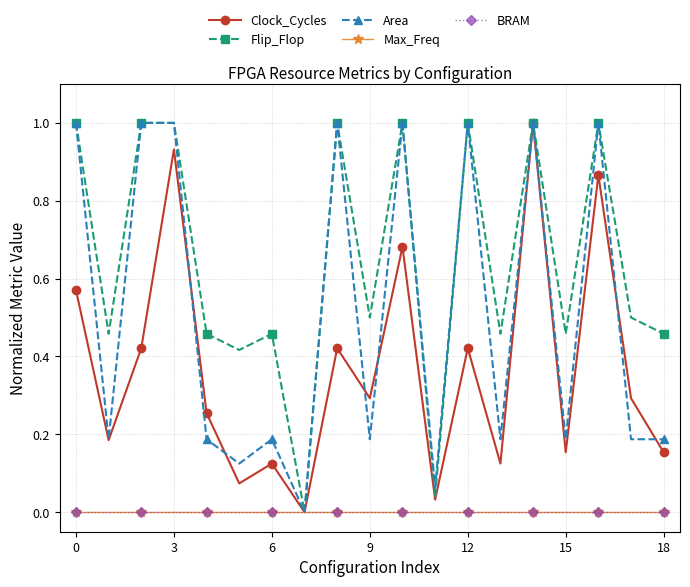

Is this an area chart (filled region under the line)?

No